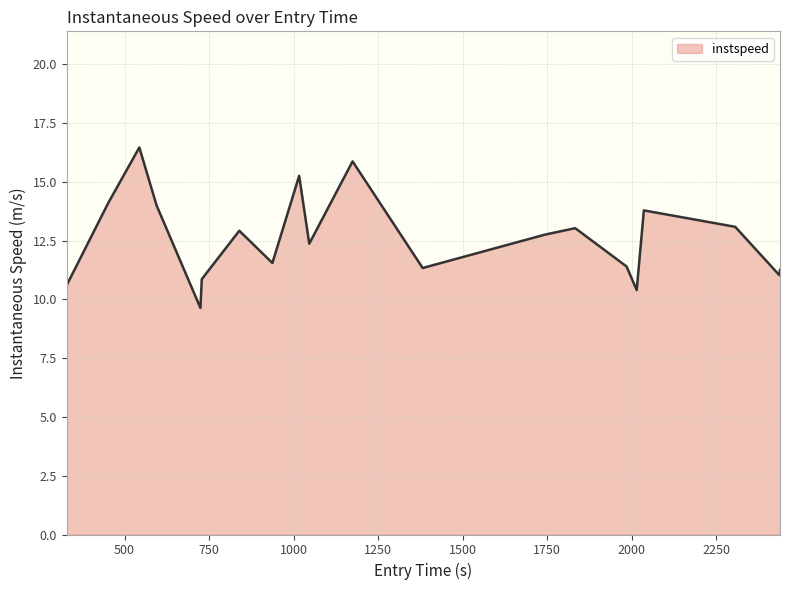

How many lines are shown in the chart?

1